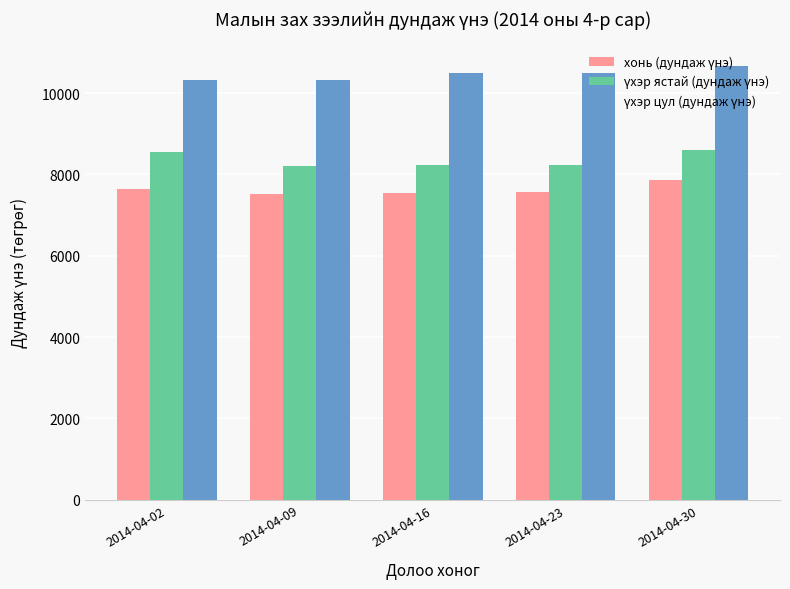

What is the total value across all series at 2014-04-23?

26297.0